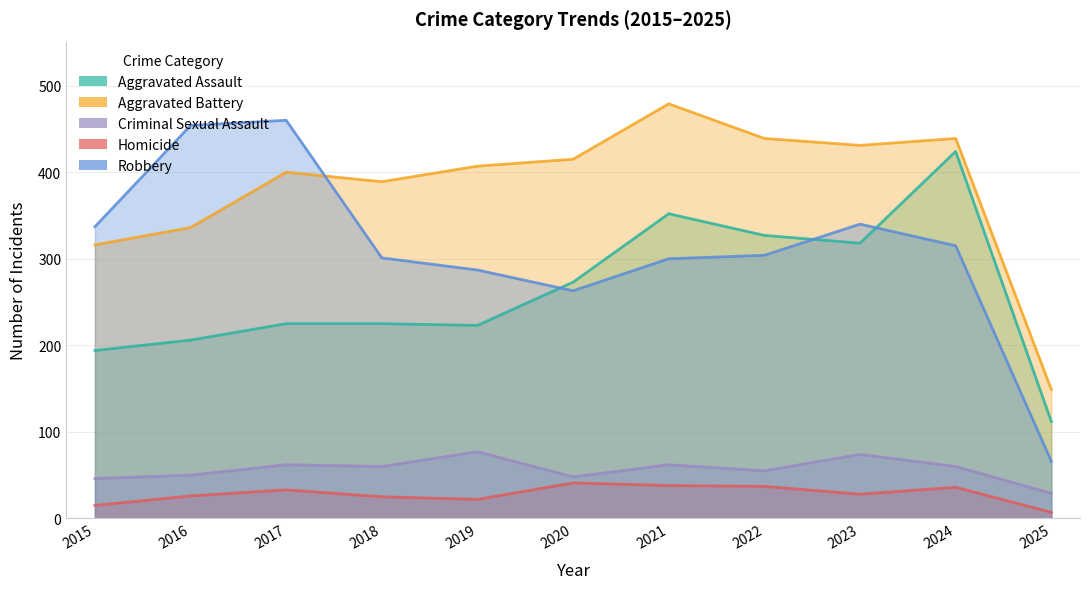

What is the highest value of the Aggravated Assault series?

424